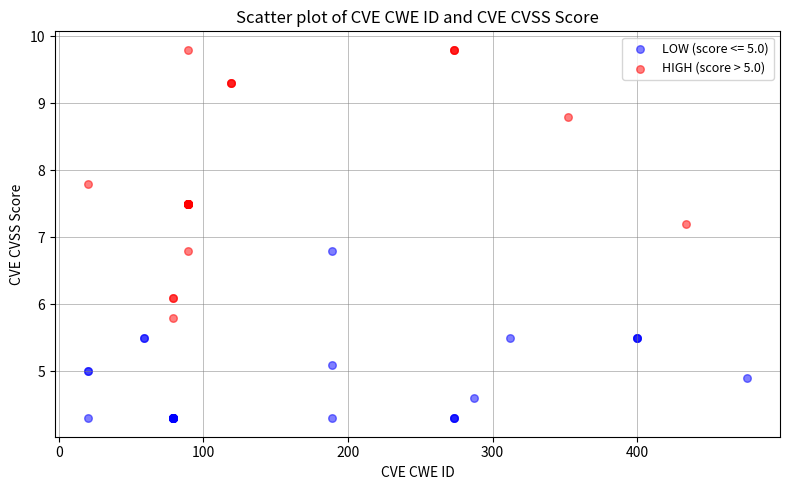

Which series has the widest spread of Y values?

HIGH (score > 5.0)